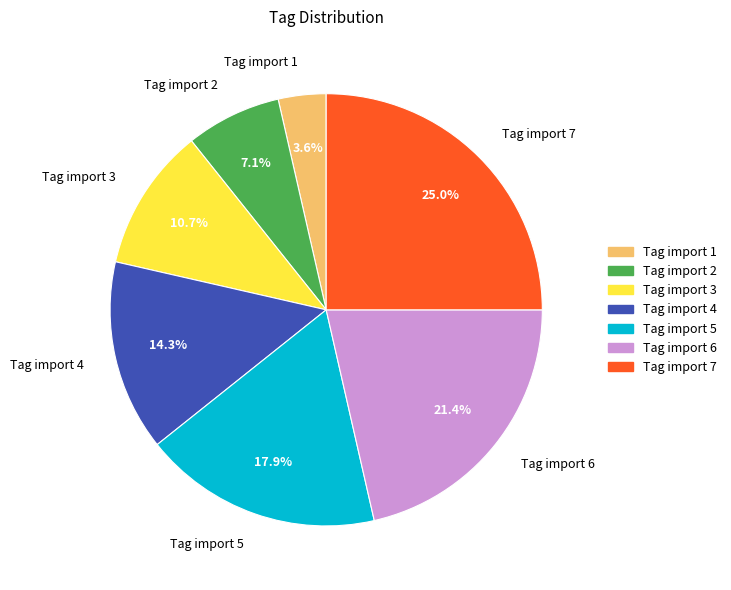

Is there any slice that represents more than half of the pie?

No